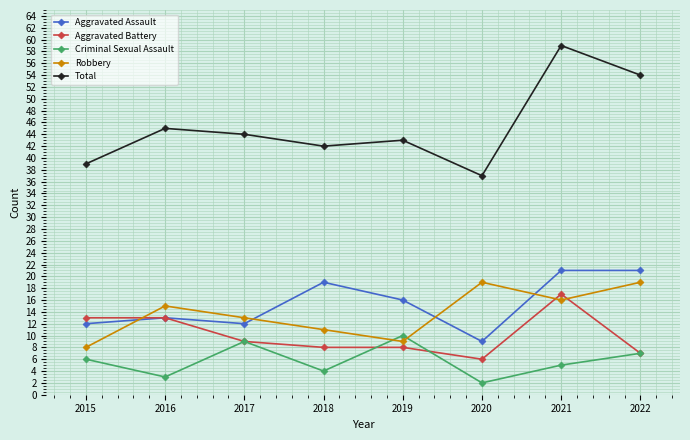

Is the value of Robbery at 2018 greater than the value of Total at 2021?

No